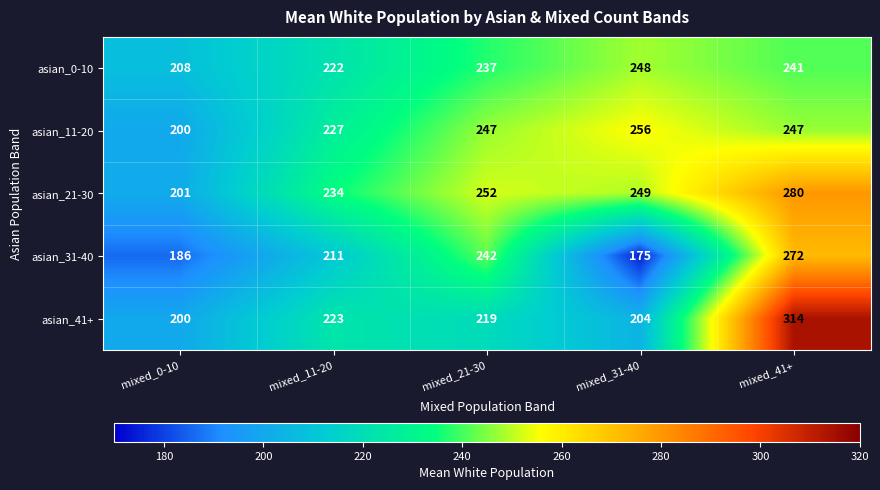

What is the average value of the asian_0-10 series?

231